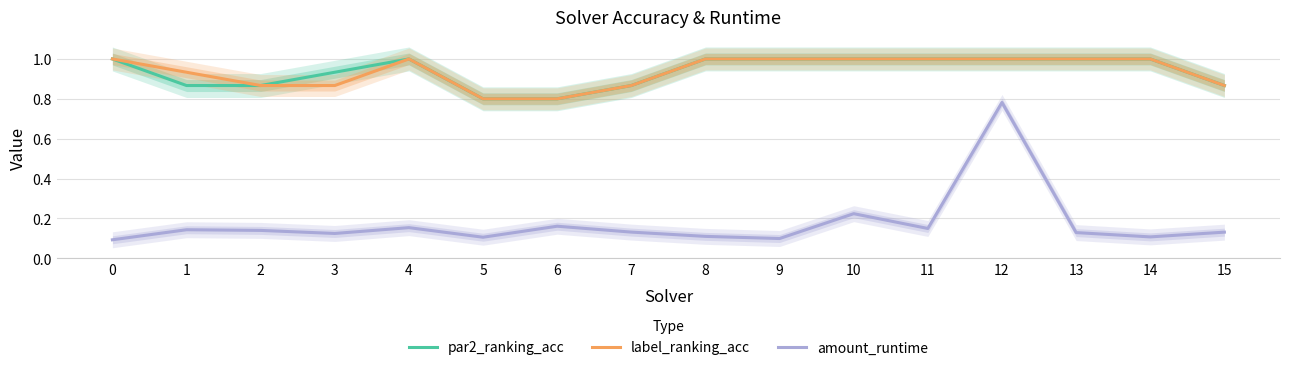

Reading right to left, what are all the values shown in this chart?

par2_ranking_acc: 15=0.9	14=1.0	13=1.0	12=1.0	11=1.0	10=1.0	9=1.0	8=1.0	7=0.9	6=0.8	5=0.8	4=1.0	3=0.9	2=0.9	1=0.9	0=1.0
label_ranking_acc: 15=0.9	14=1.0	13=1.0	12=1.0	11=1.0	10=1.0	9=1.0	8=1.0	7=0.9	6=0.8	5=0.8	4=1.0	3=0.9	2=0.9	1=0.9	0=1.0
amount_runtime: 15=0.1	14=0.1	13=0.1	12=0.8	11=0.1	10=0.2	9=0.1	8=0.1	7=0.1	6=0.2	5=0.1	4=0.2	3=0.1	2=0.1	1=0.1	0=0.1